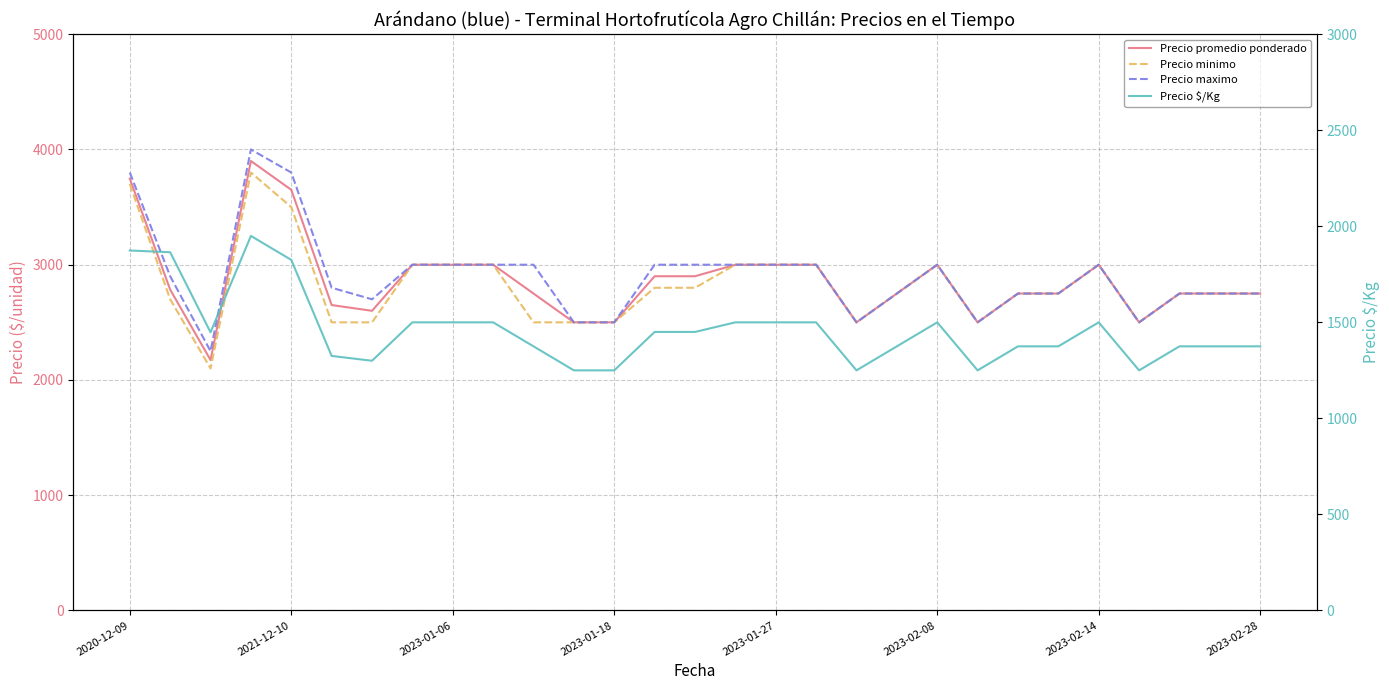

How many distinct data groups are displayed?

4